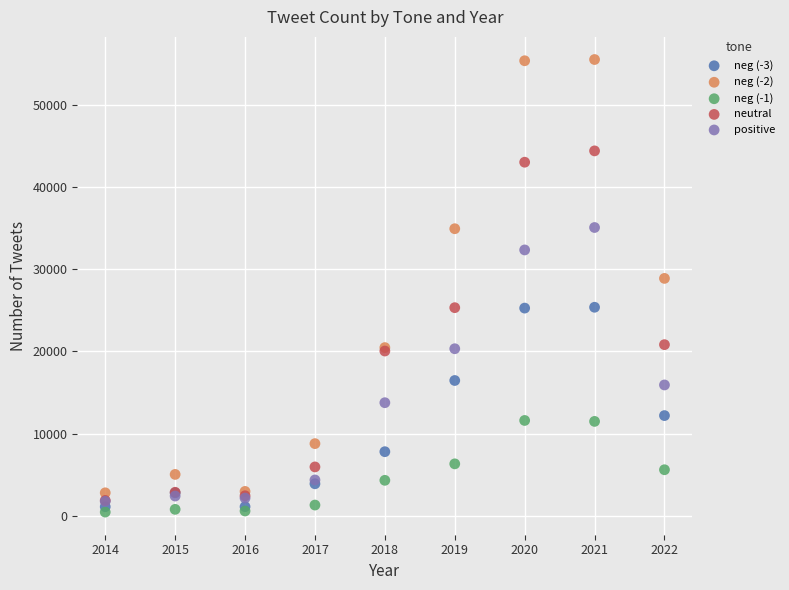

Across all series, what Y value is closest to 27986?

28889